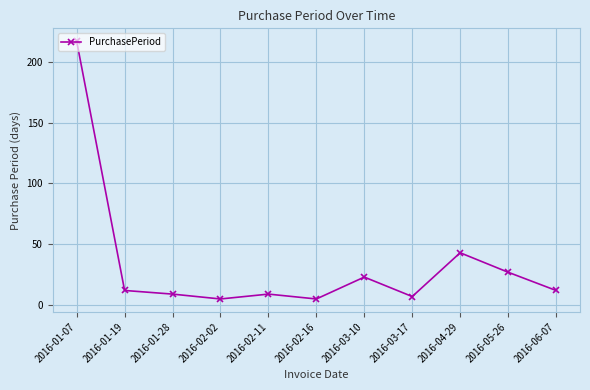

What is the value of the 2nd point from the left?

12